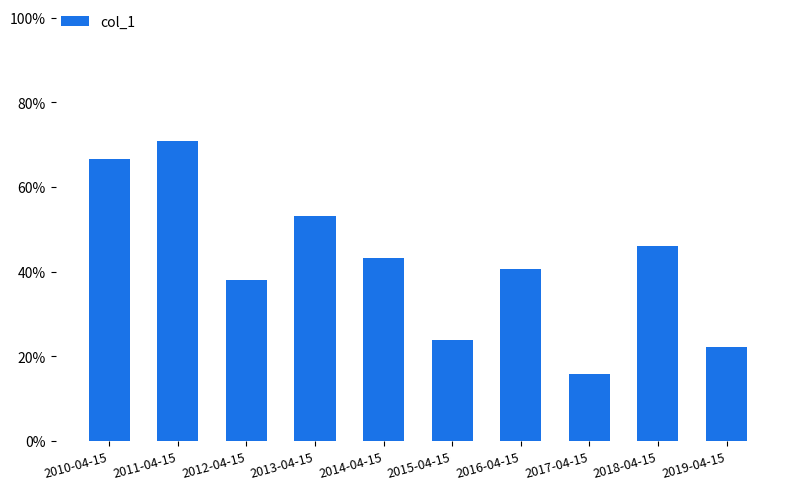

Does the chart contain any negative values?

No